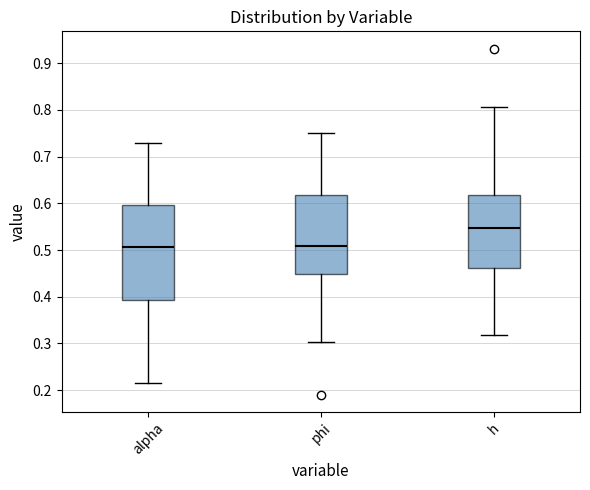

Comparing the boxes themselves (not the whiskers), which one is the tallest?

alpha